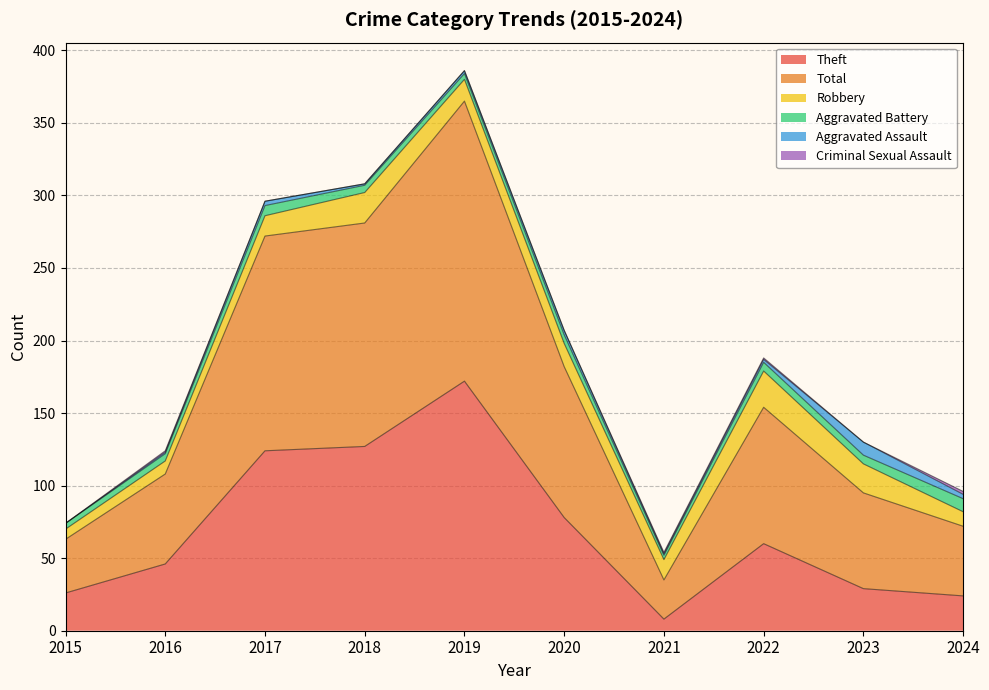

What is the difference between the highest and lowest values at 2022?

93